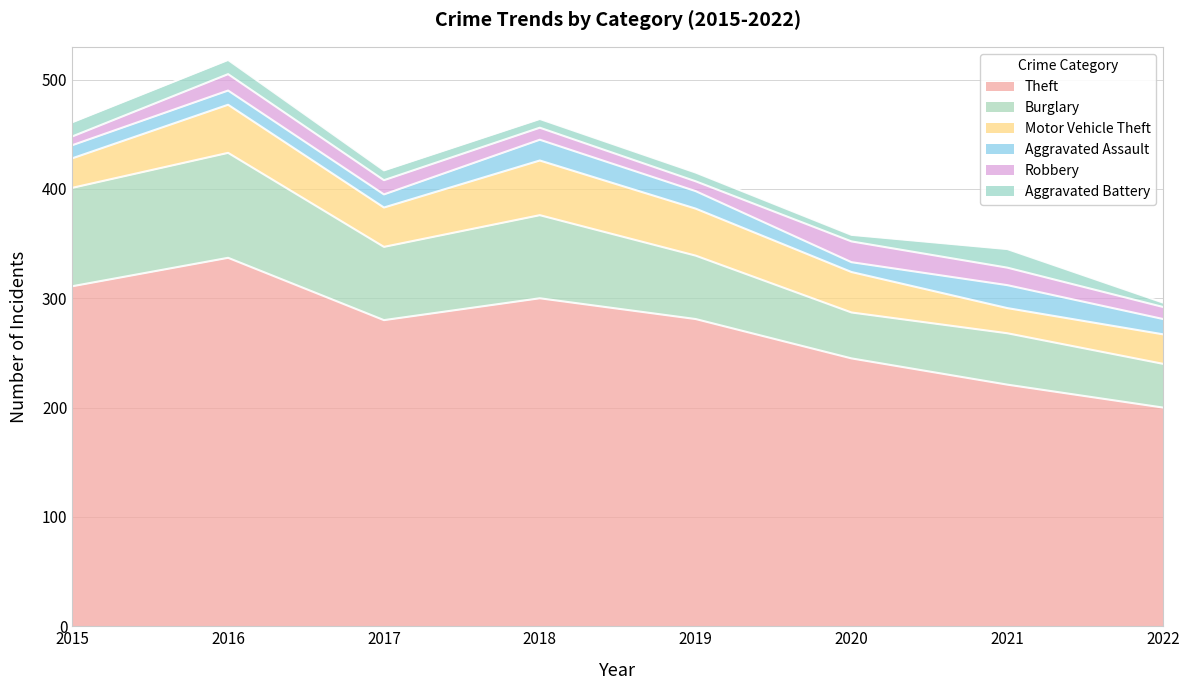

Is it true that Motor Vehicle Theft equals 15 at 2019?

False